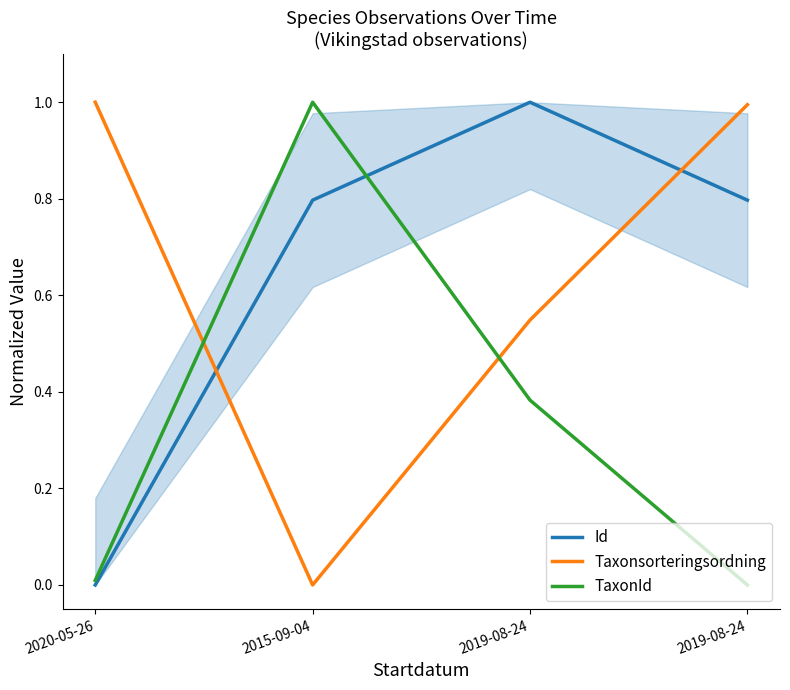

Which series has the largest range (max minus min)?

Id